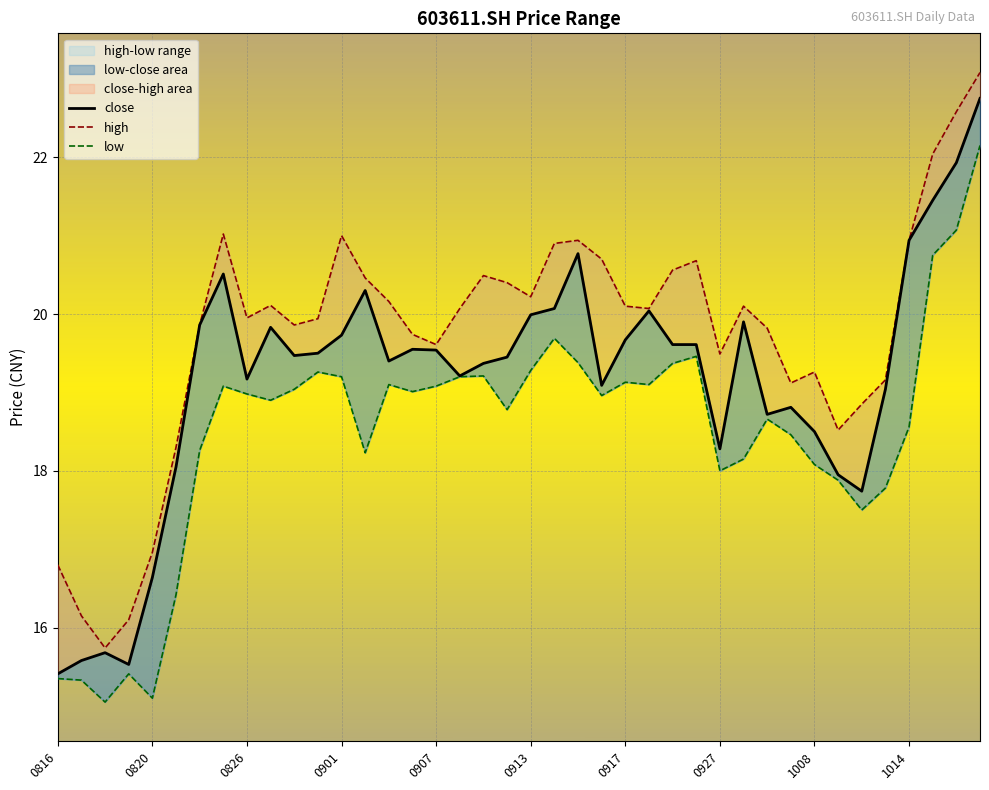

Reading left to right, extract all data points from this chart.

close: 15.4	15.6	15.7	15.5	16.6	18.1	19.9	20.5	19.2	19.8	19.5	19.5	19.7	20.3	19.4	19.6	19.5	19.2	19.4	19.4	20.0	20.1	20.8	19.1	19.7	20.0	19.6	19.6	18.3	19.9	18.7	18.8	18.5	17.9	17.7	19.0	20.9	21.4	21.9	22.8
high: 16.8	16.1	15.7	16.1	17.0	18.3	19.9	21.0	19.9	20.1	19.9	19.9	21.0	20.5	20.2	19.7	19.6	20.1	20.5	20.4	20.2	20.9	20.9	20.7	20.1	20.1	20.6	20.7	19.5	20.1	19.8	19.1	19.3	18.5	18.9	19.2	20.9	22.0	22.6	23.1
low: 15.3	15.3	15.1	15.4	15.1	16.4	18.3	19.1	19.0	18.9	19.0	19.3	19.2	18.2	19.1	19.0	19.1	19.2	19.2	18.8	19.3	19.7	19.4	19.0	19.1	19.1	19.4	19.5	18.0	18.1	18.7	18.5	18.1	17.9	17.5	17.8	18.6	20.8	21.1	22.1